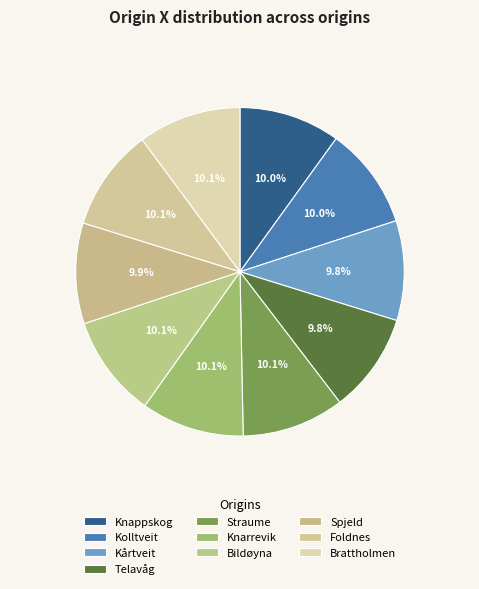

To the nearest percent, what is the combined percentage of Straume and Kolltveit?

20%